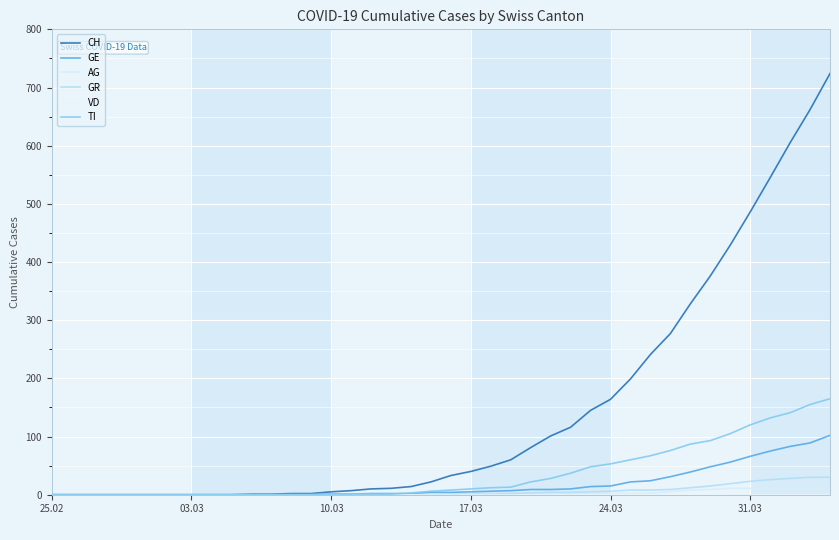

Does the chart display data point markers on the line(s)?

No